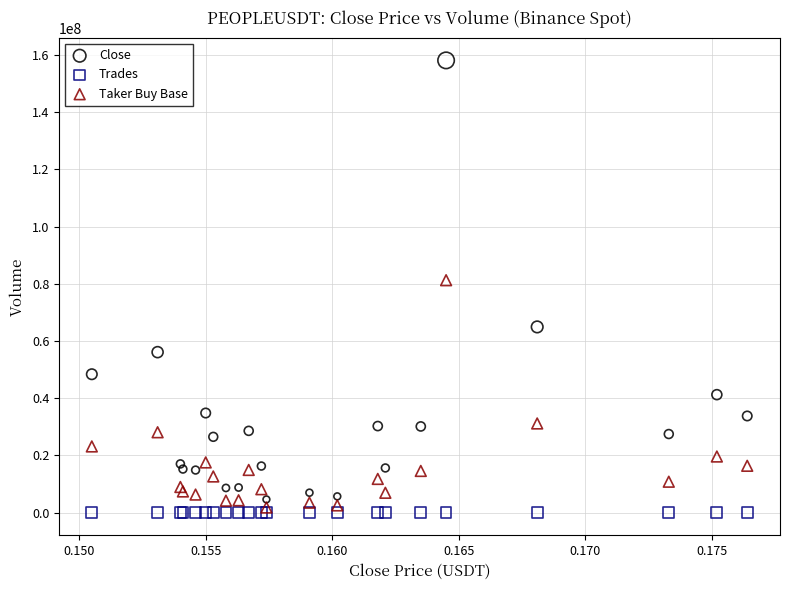

Across all series, what Y value is closest to 79040459?

81255831.0